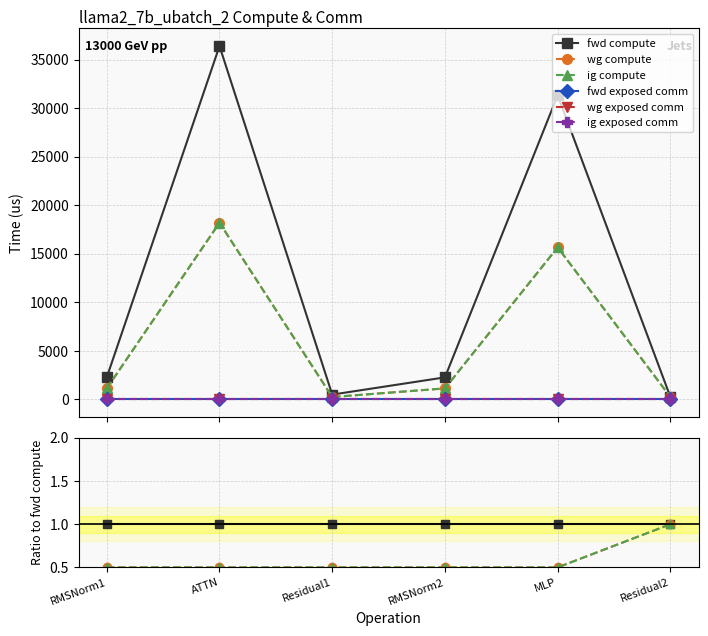

What is the spread (max minus min) of values at Residual2?

1.0